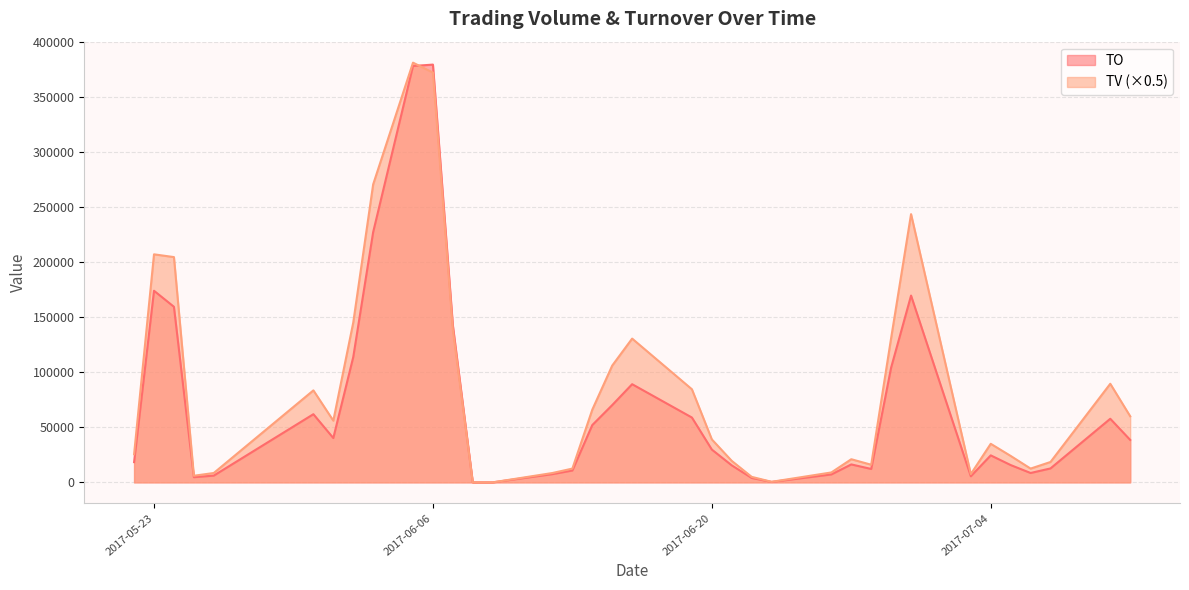

At which label does TV first exceed 39000?

2017-05-23